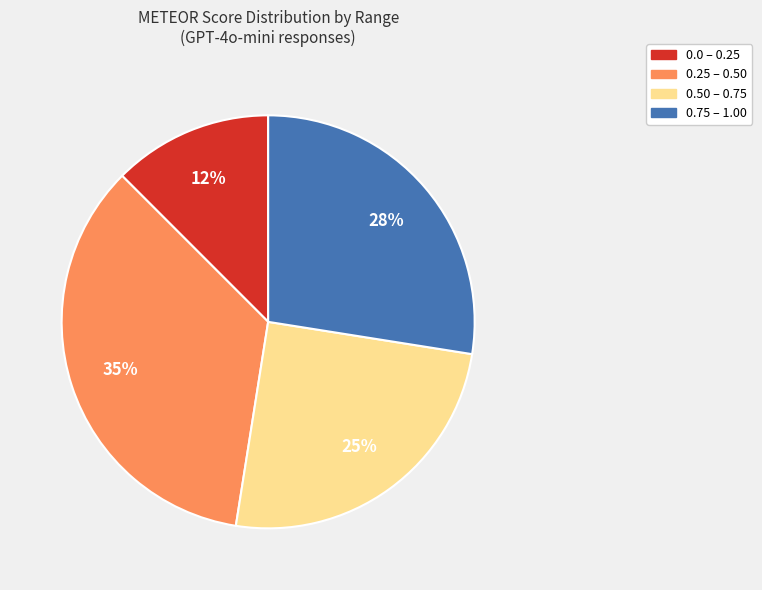

To the nearest percent, what is the average slice percentage?

25%